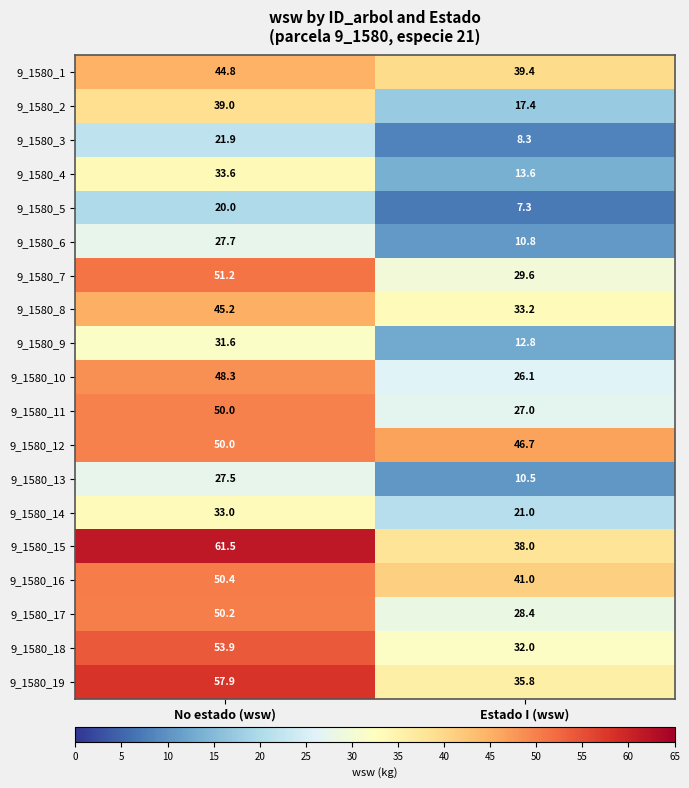

What is the approximate value of 9_1580_12 at Estado I (wsw)?

46.7